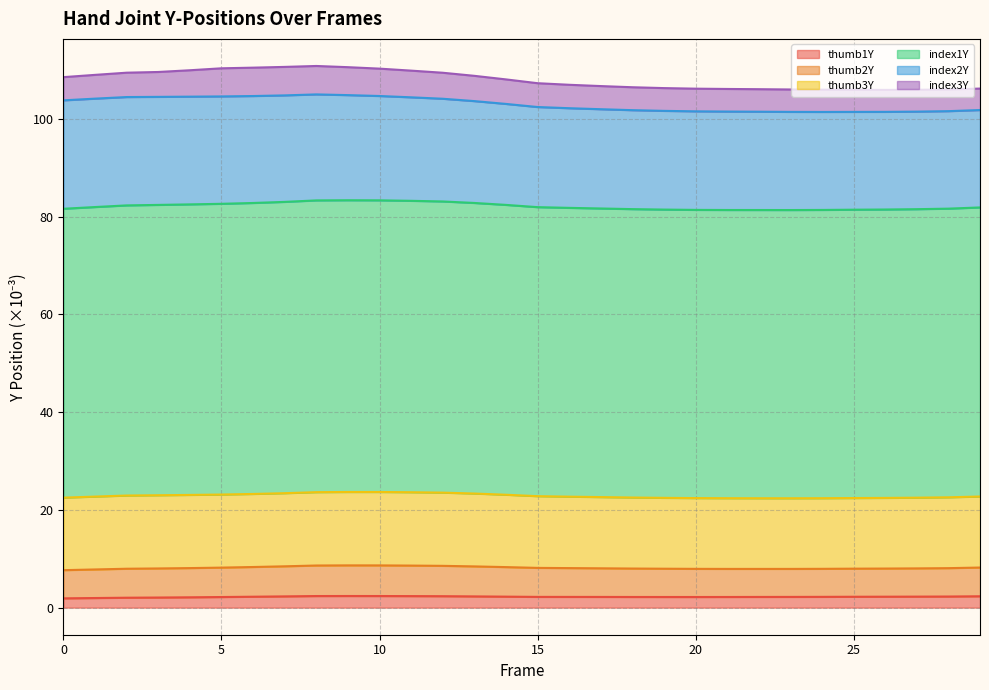

In index1Y, how many points are lower than both neighbors (excluding endpoints)?

1